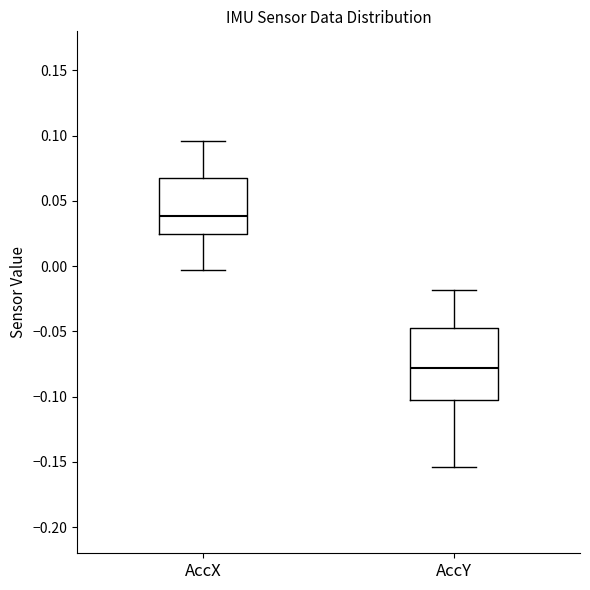

Where does the median line of the box for AccY sit on the y-axis? The values are not printed on the chart, so give them approximately, as read against the axis.

-0.080